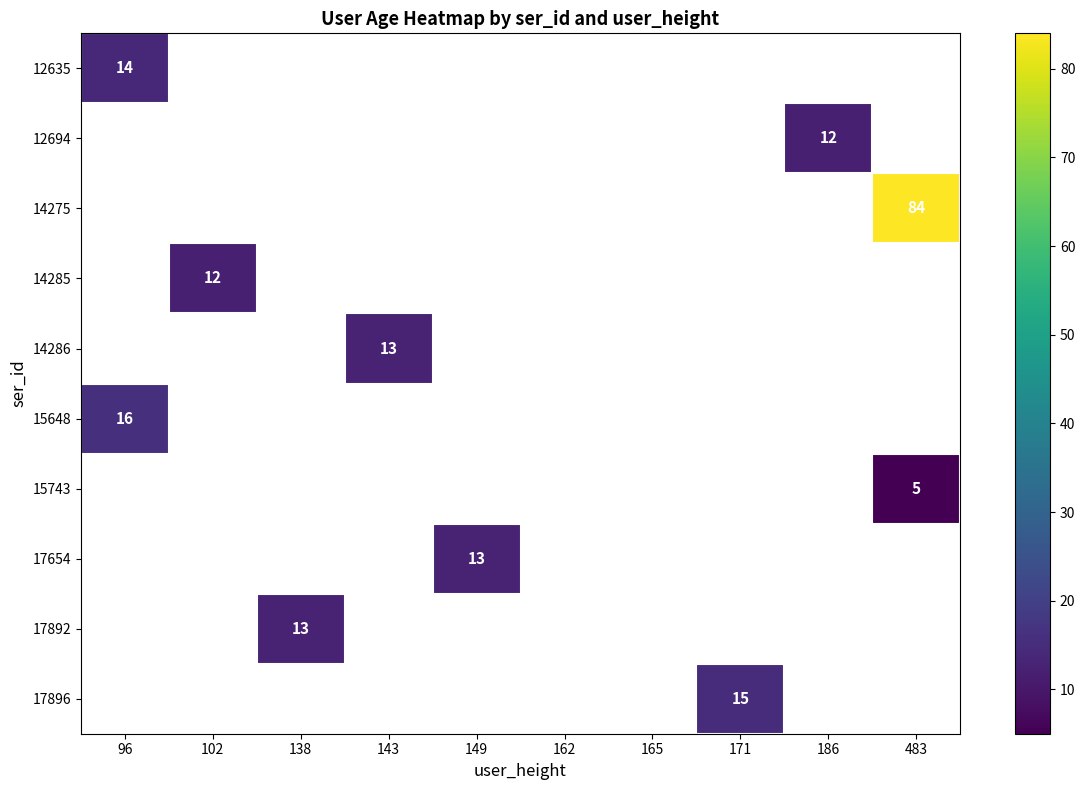

The value of 17896 at 171 is 15. True or false?

True